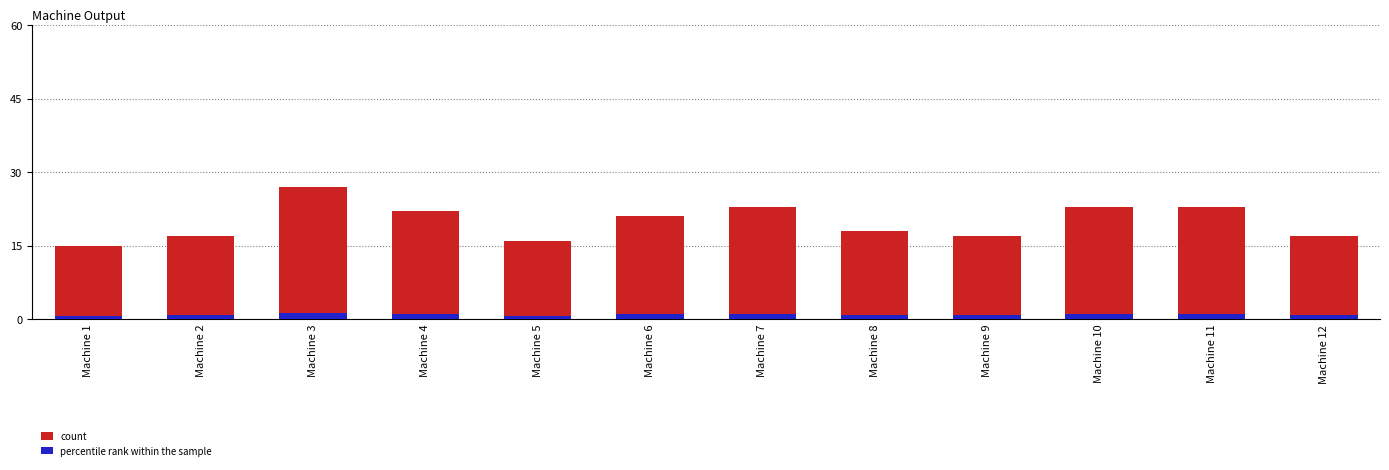

What is the lowest value of the count series?

15.0